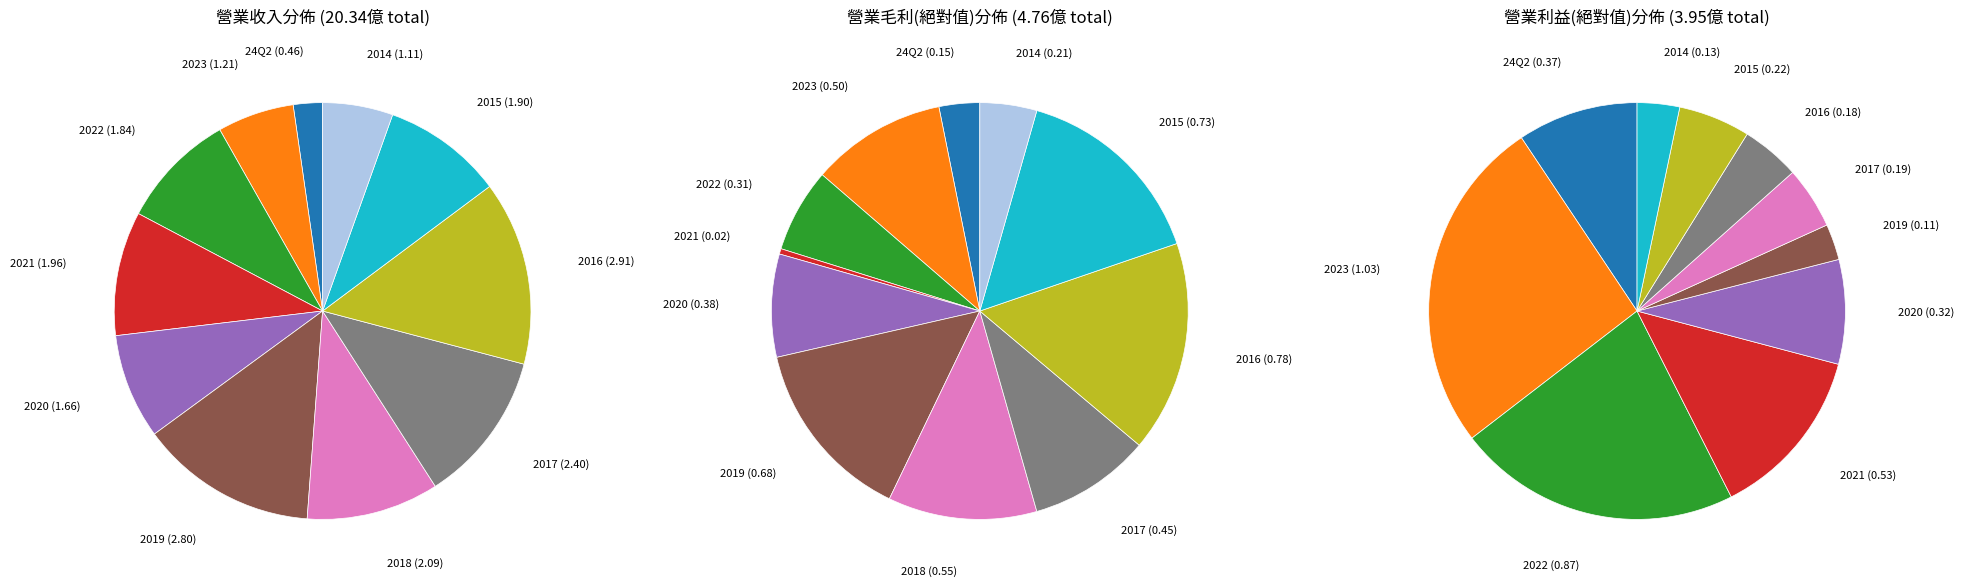

Is 2017 the majority of the pie?

No